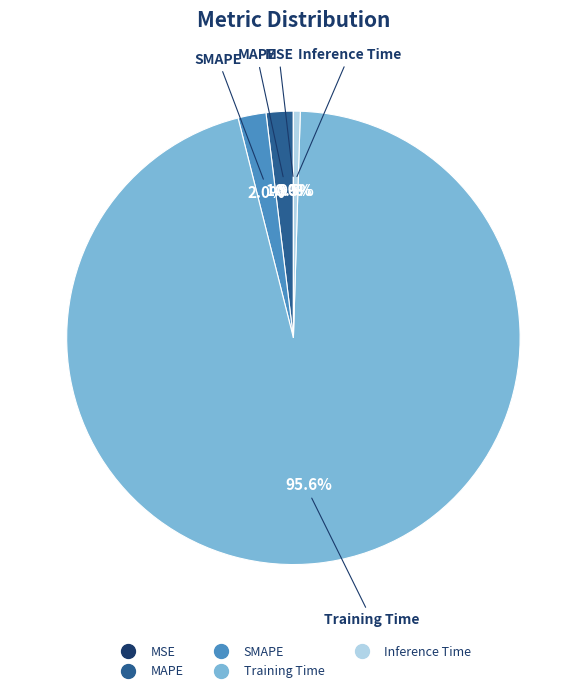

Which category accounts for the majority?

Training Time